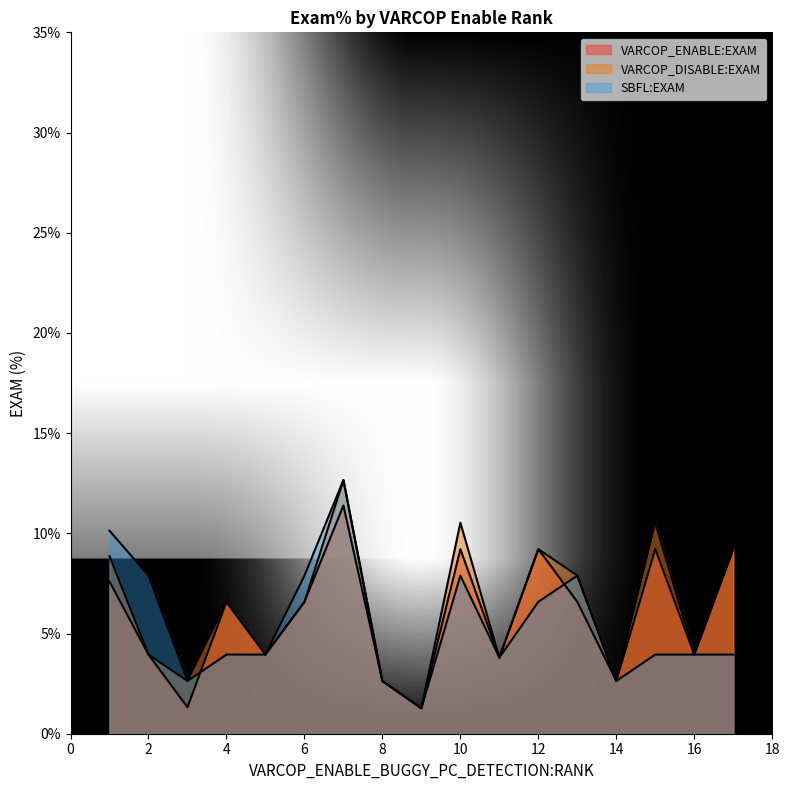

The VARCOP_ENABLE:EXAM series shows 10.5 at 4. True or false?

False